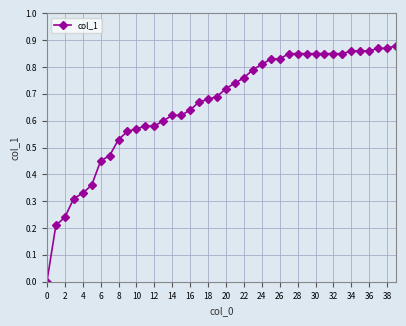

The chart shows a value of 0.3 at 38. True or false?

False